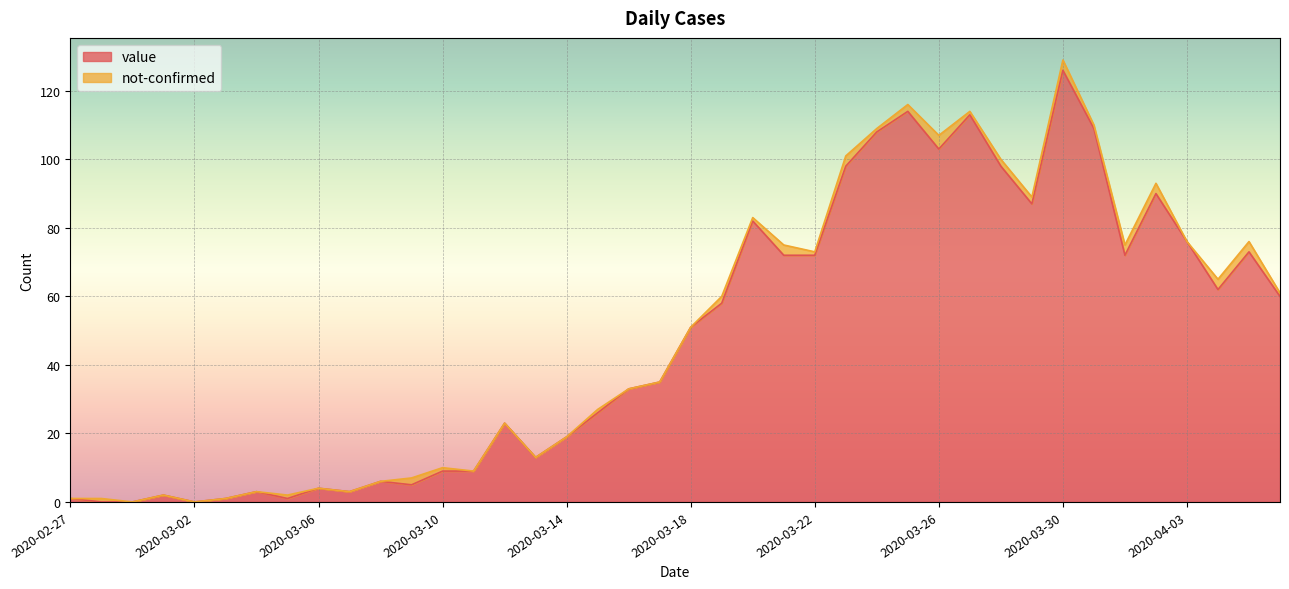

How many categories are shown in the chart?

40